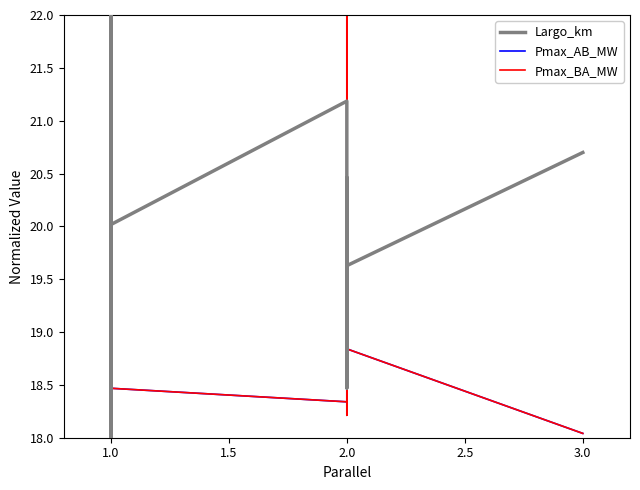

In Pmax_BA_MW, how many points are lower than both neighbors (excluding endpoints)?

6